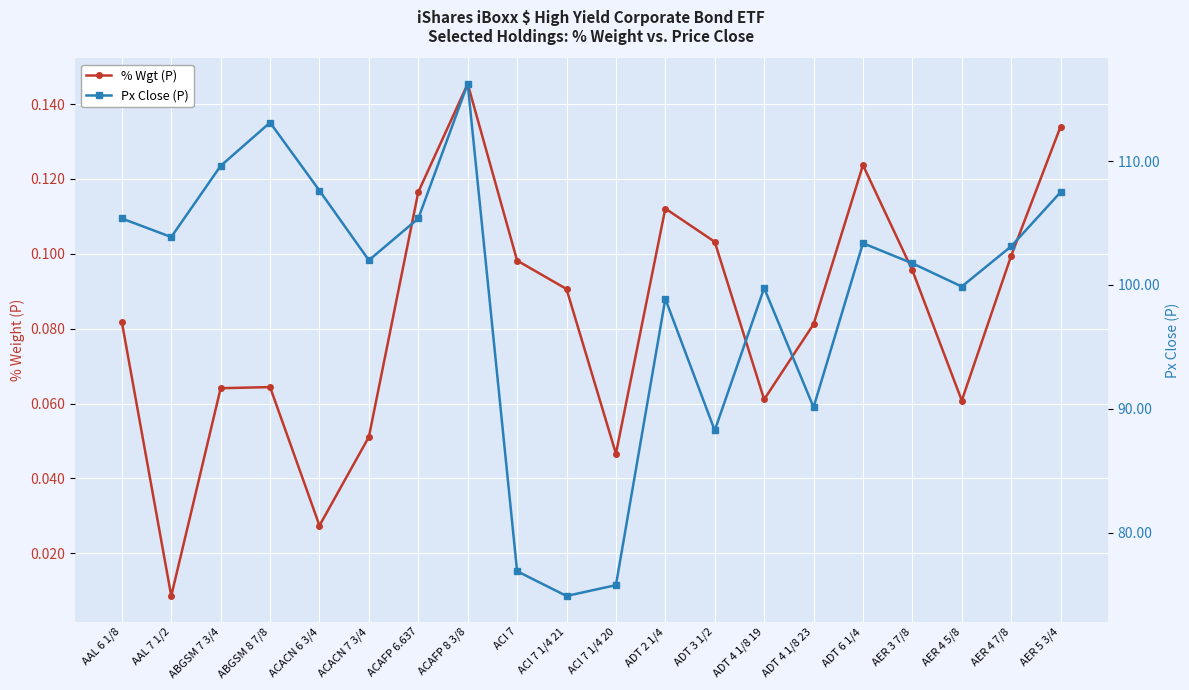

True or false: Px Close (P) and % Wgt (P) intersect in this chart.

False